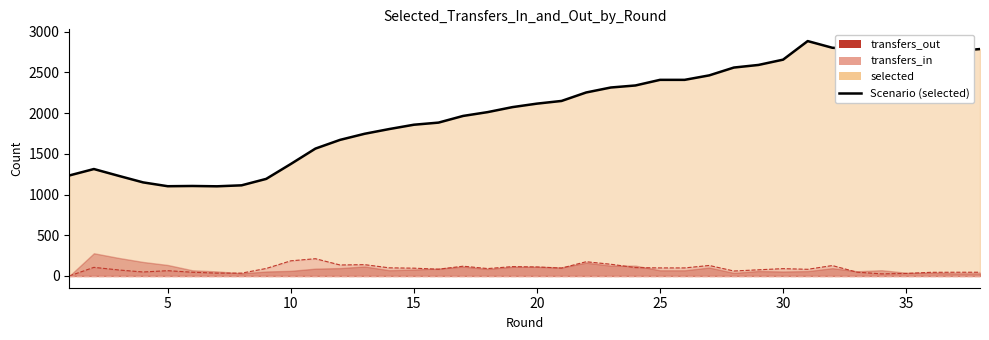

How many data points in transfers_in are less than 92?

19